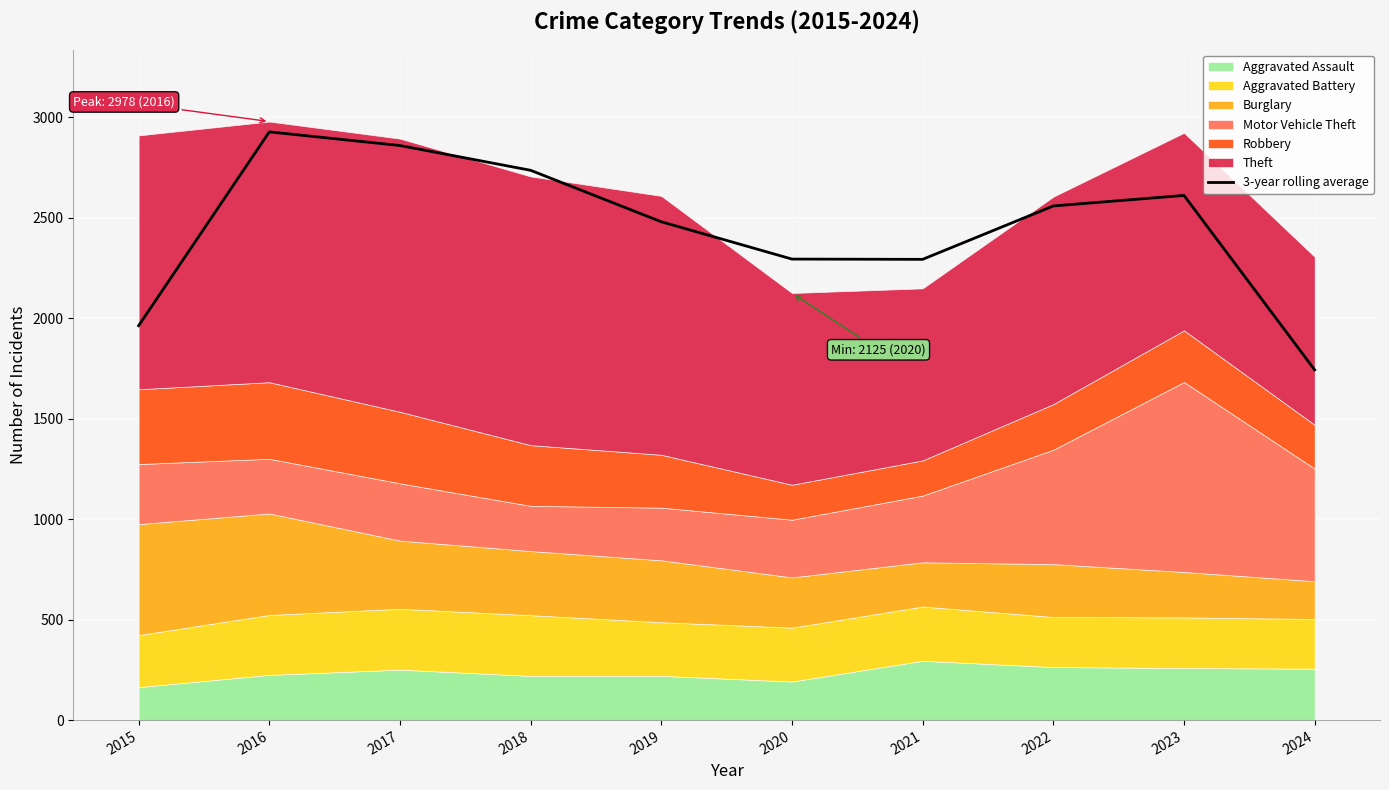

What is the smallest value displayed?

1742.3